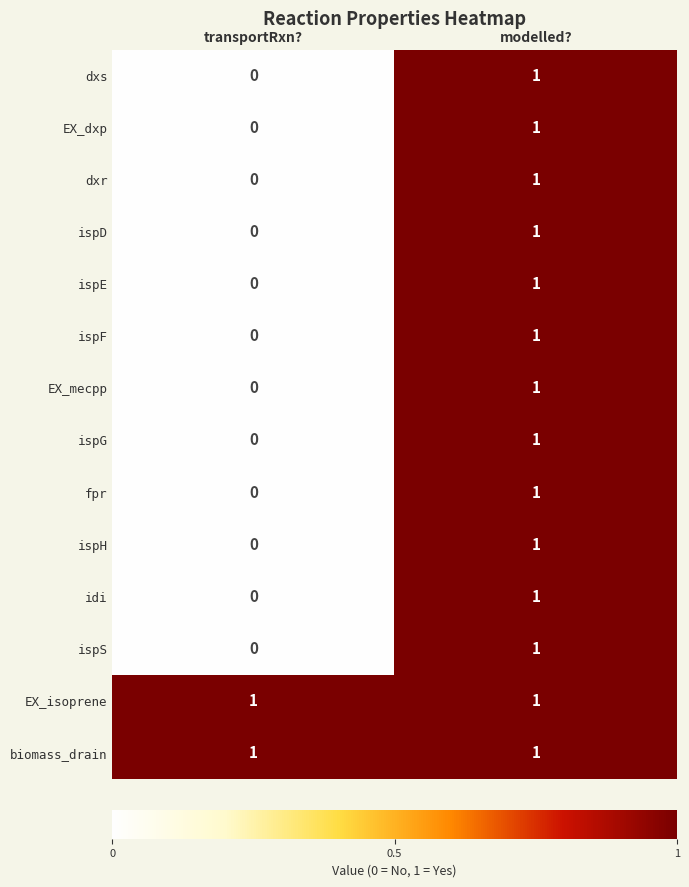

True or false: biomass_drain has a value of 2 at transportRxn?.

False